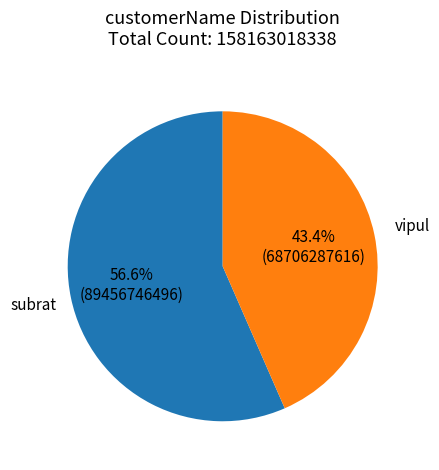

Combined, do vipul and subrat account for over 50%?

Yes